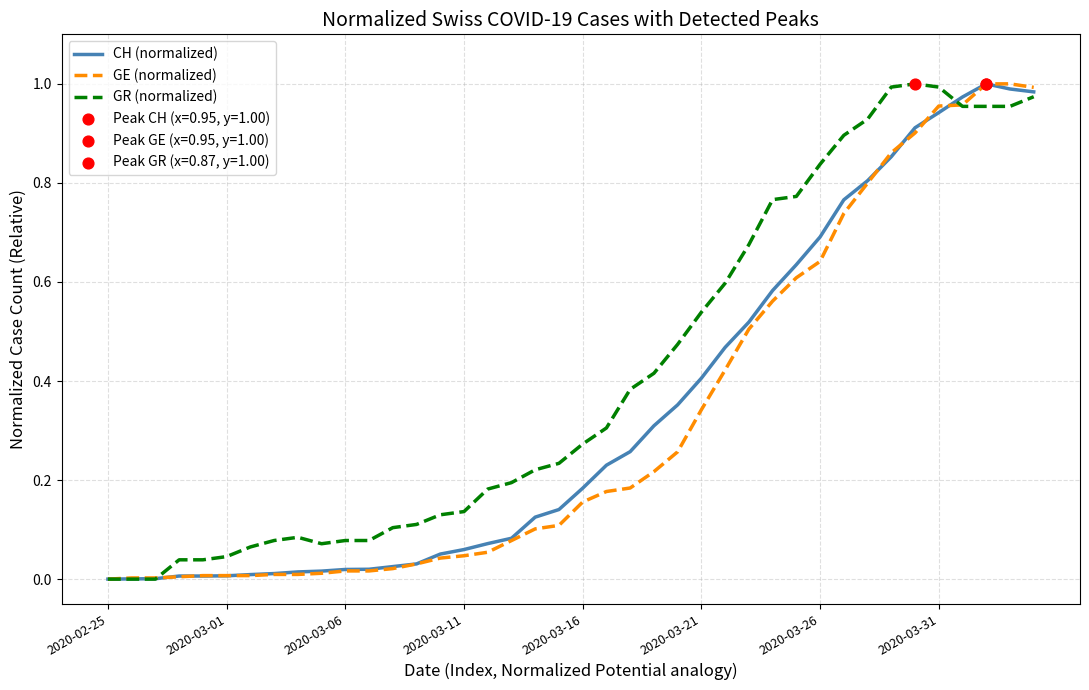

Which series has the largest total across all categories?

GR (normalized)